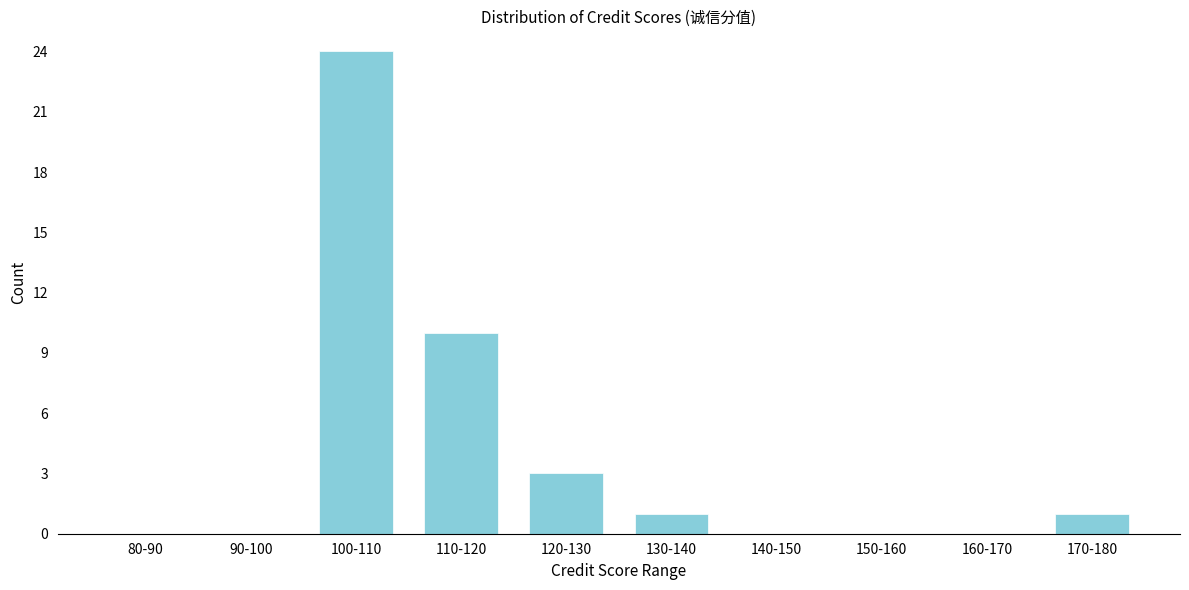

Reading left to right, transcribe all the data shown in this chart.

80-90=0	90-100=0	100-110=24	110-120=10	120-130=3	130-140=1	140-150=0	150-160=0	160-170=0	170-180=1